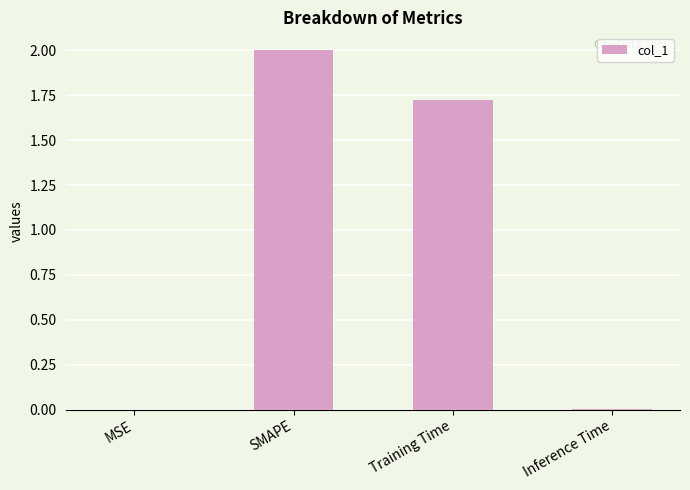

Approximately how many times larger is the value at SMAPE compared to Training Time?

1.2